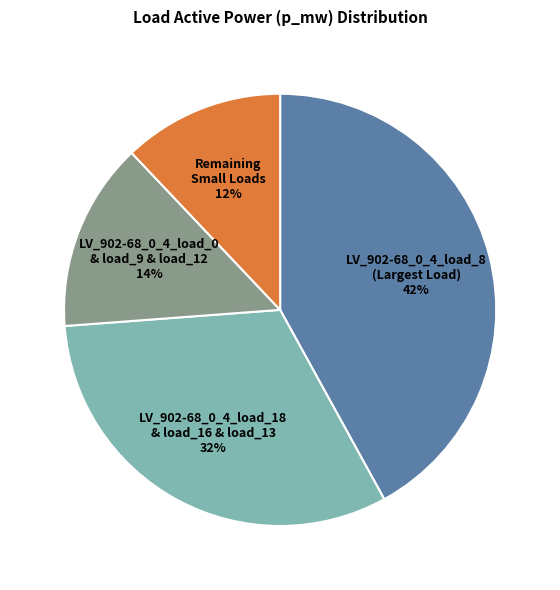

Rank the categories by value from highest to lowest.

LV_902-68_0_4_load_8 (Largest Load) 42%, LV_902-68_0_4_load_18 & load_16 & load_13 32%, LV_902-68_0_4_load_0 & load_9 & load_12 14%, Remaining Small Loads 12%